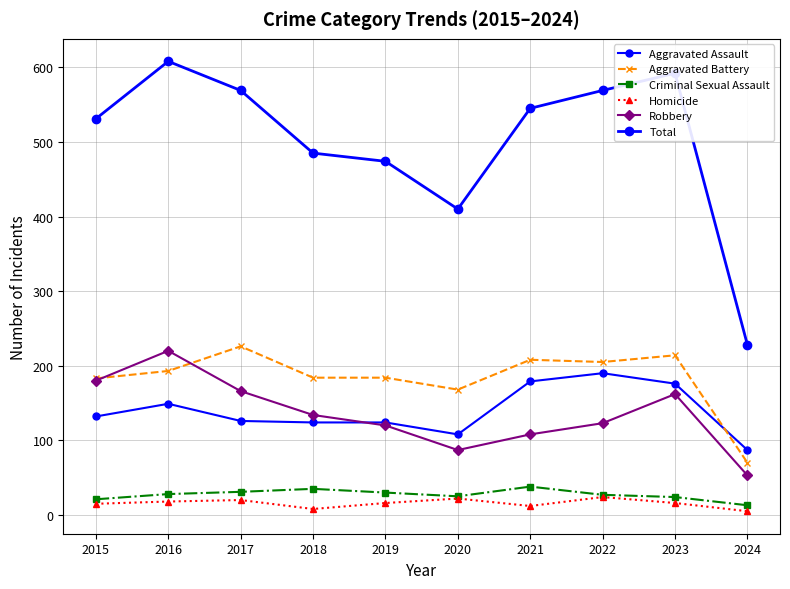

Count the number of categories in the chart.

10